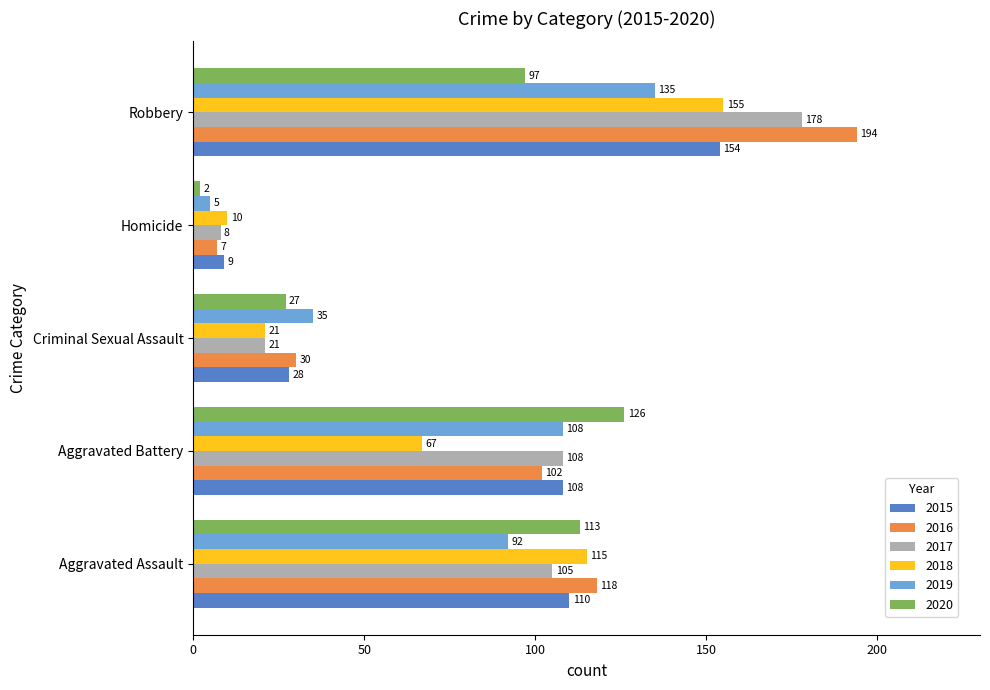

At which category does the chart reach its peak across all series?

Robbery